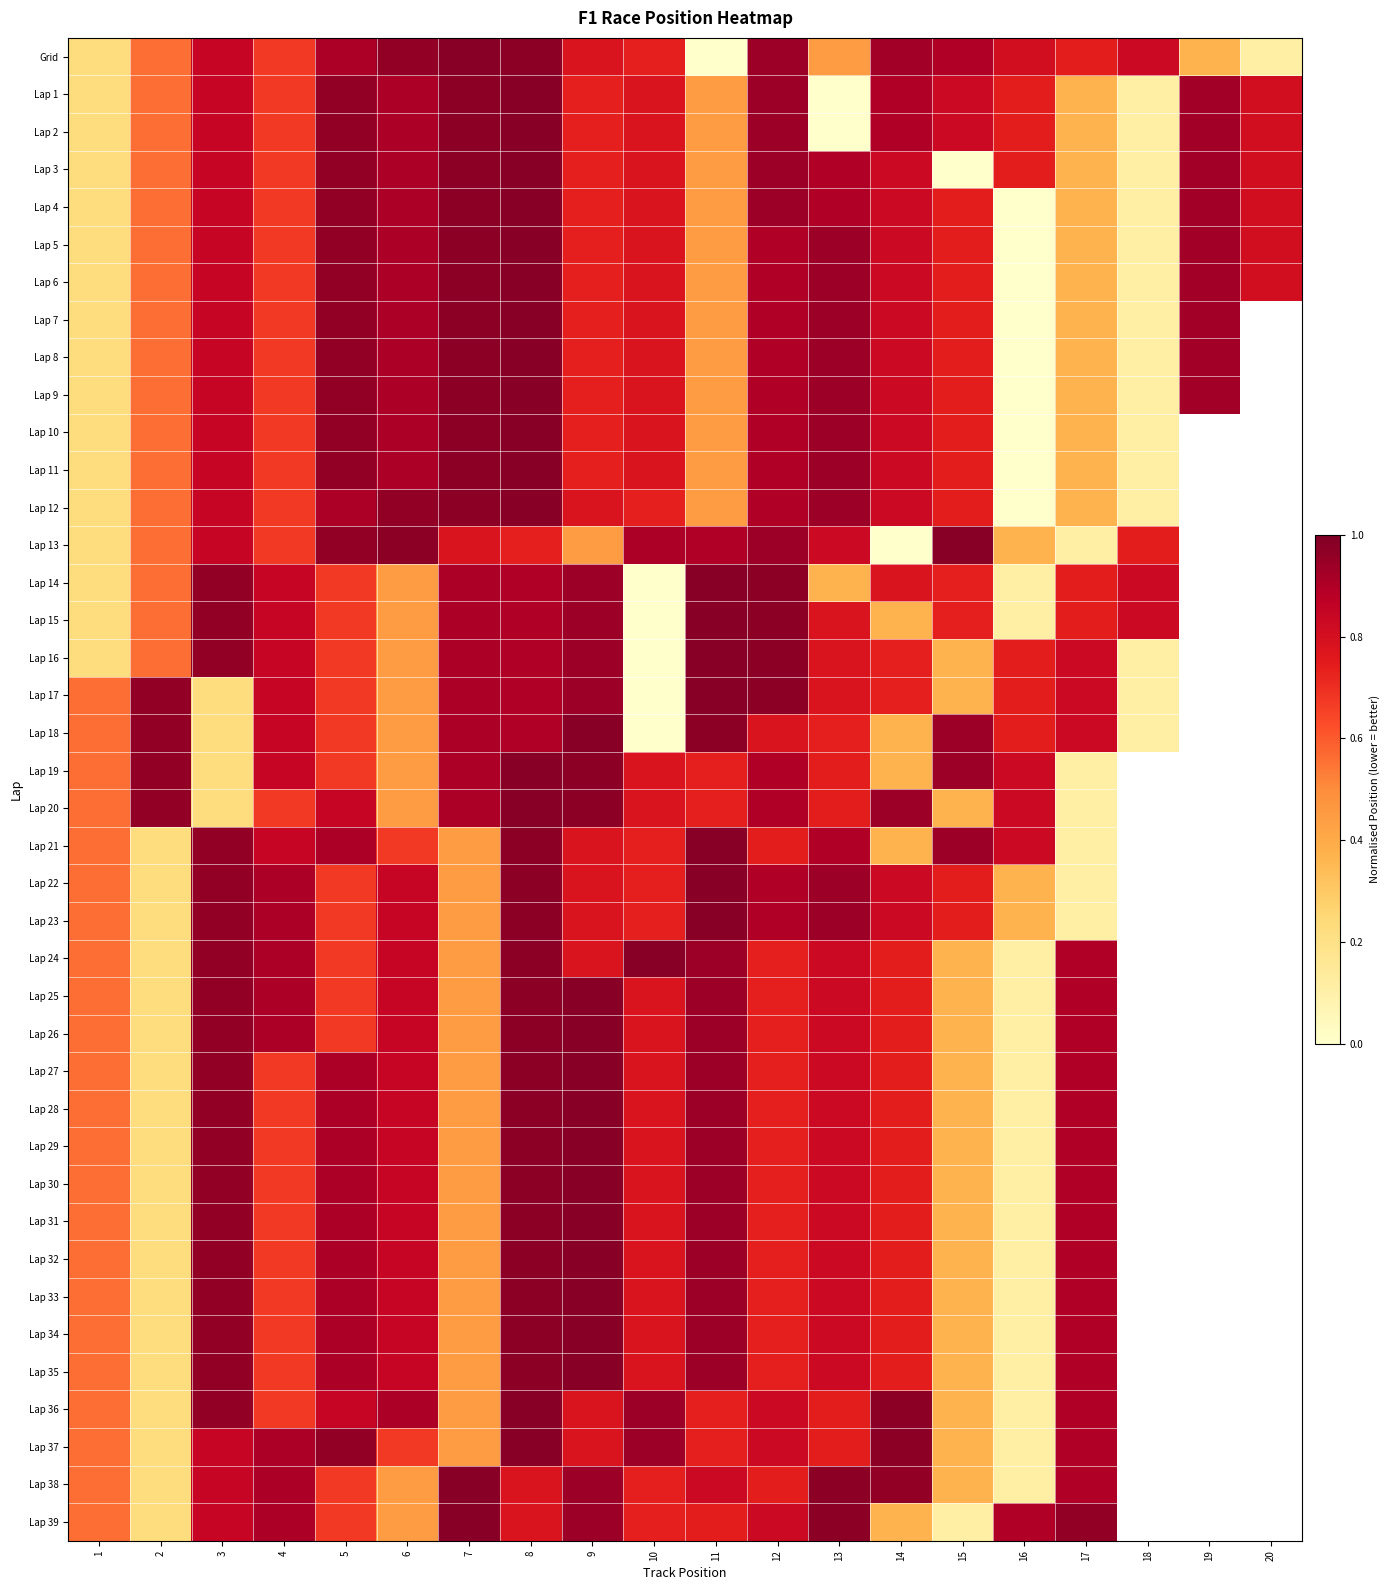

Count the number of categories in the chart.

20